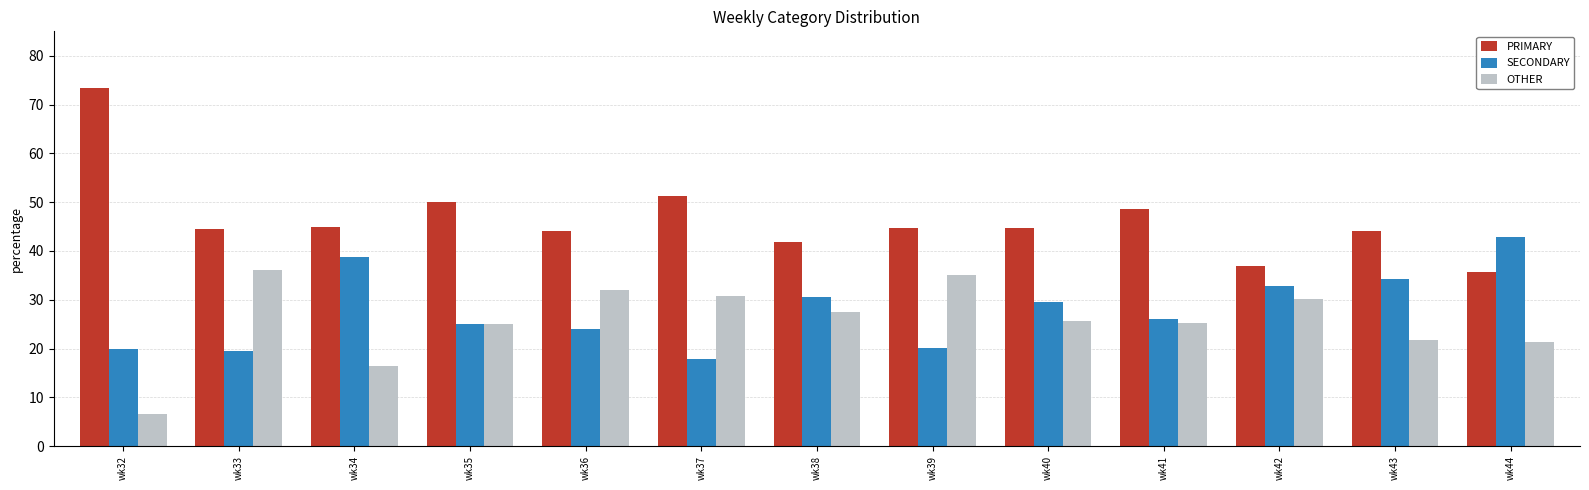

What are all the series names shown in the legend?

PRIMARY, SECONDARY, OTHER